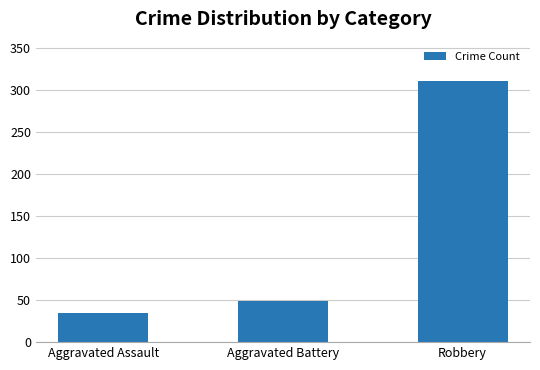

True or false: the data shows 35 at Aggravated Assault.

True